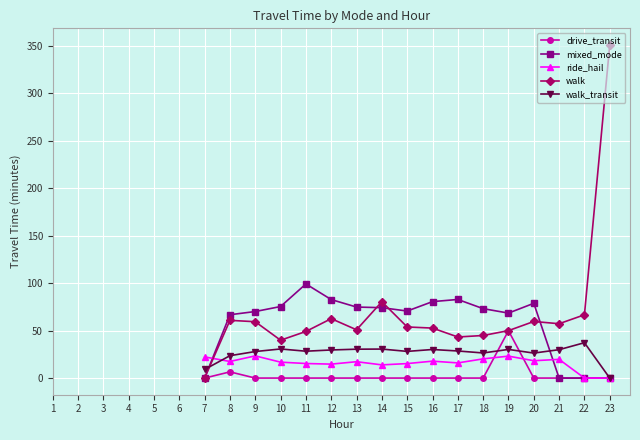

The value of drive_transit at 12 is 0.0. True or false?

True